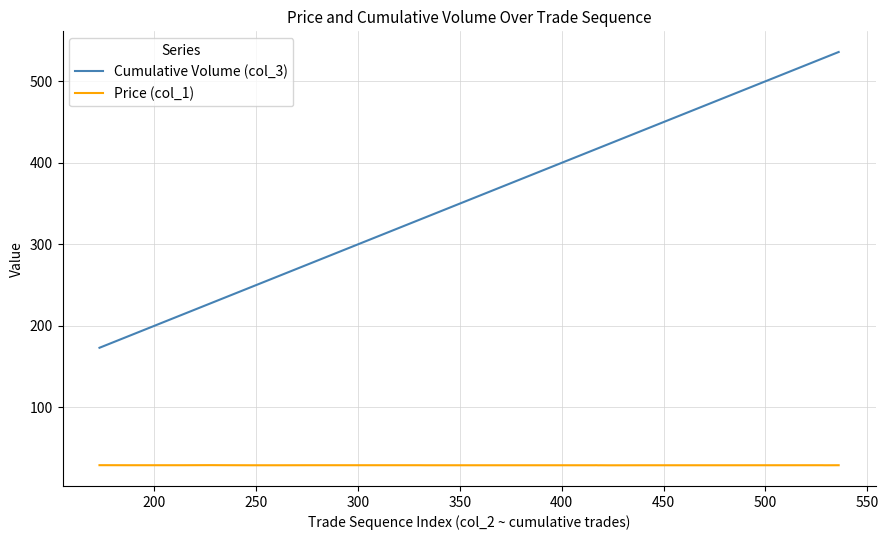

In Price (col_1), how many points are lower than both neighbors (excluding endpoints)?

1